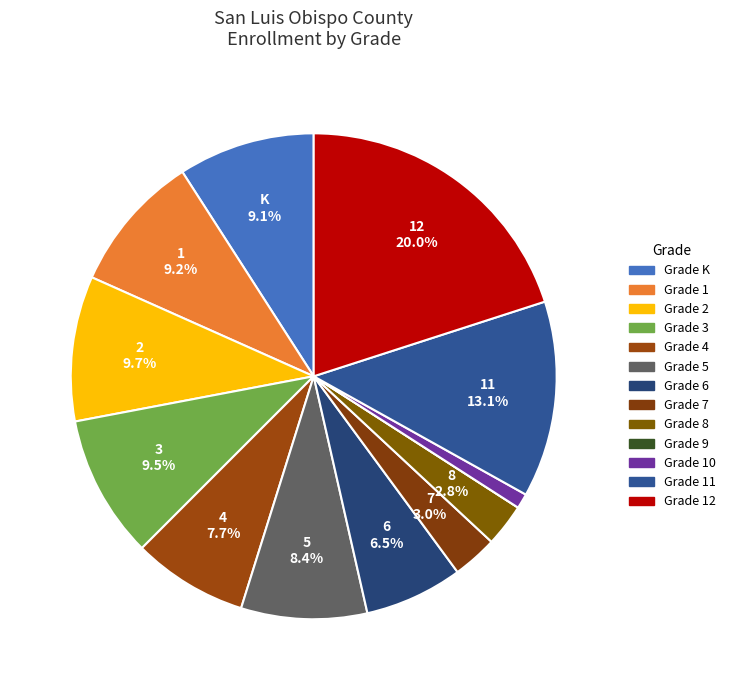

To the nearest percent, what is the average slice percentage?

8%